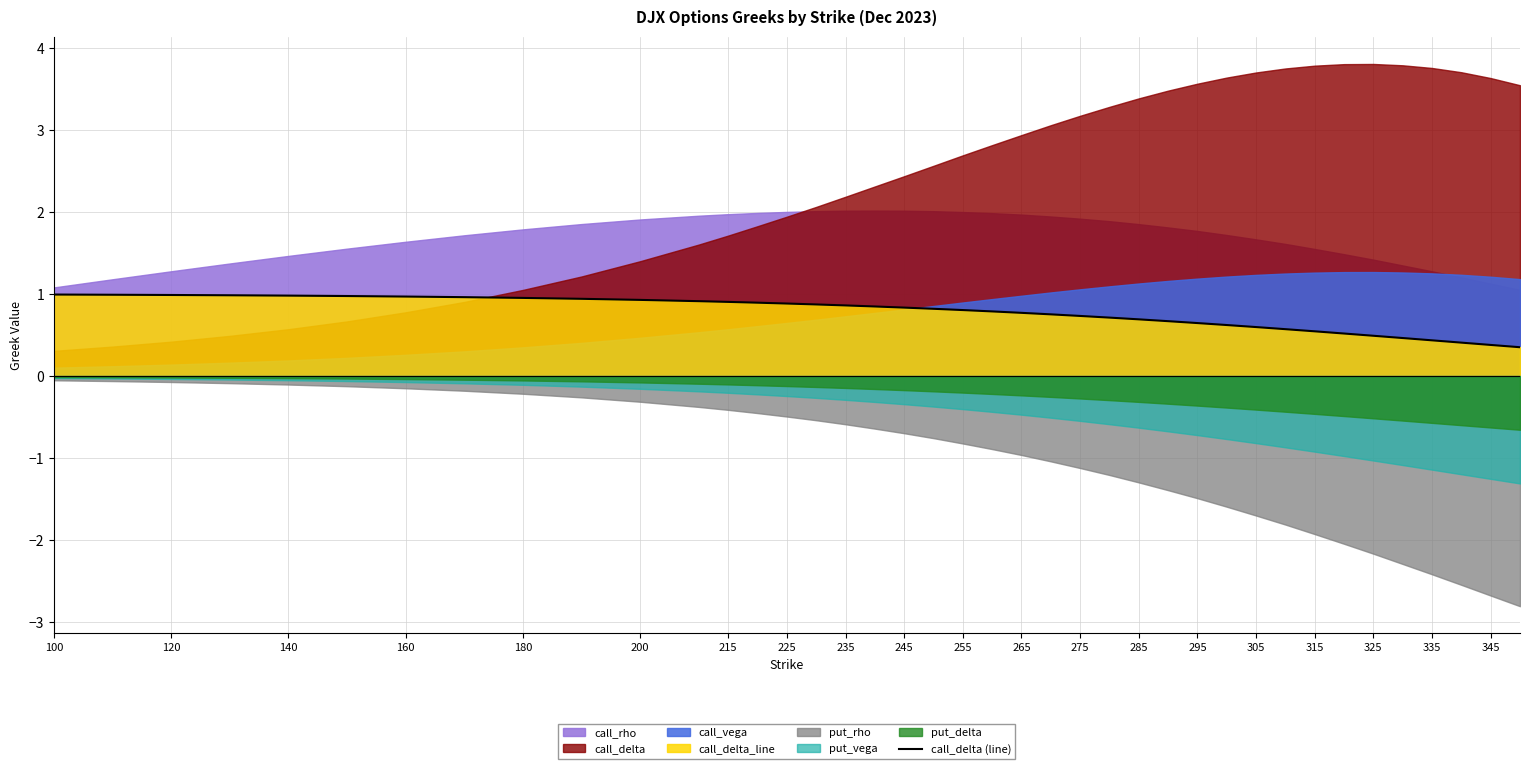

What is the minimum value for call_delta (line)?

0.4